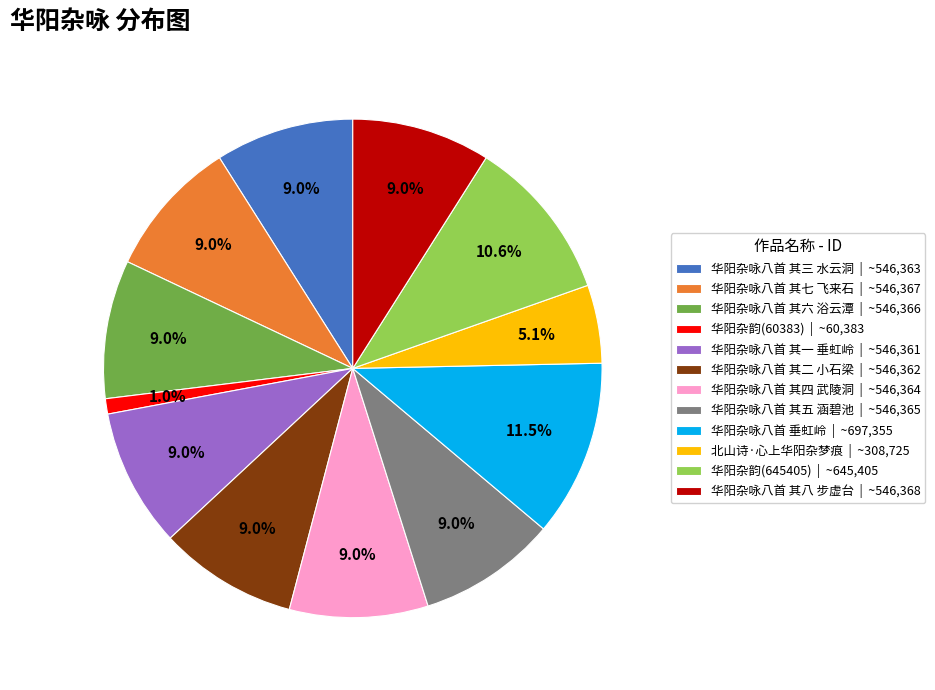

Is 华阳杂咏八首 其三 水云洞 | ~546,363 the majority of the pie?

No